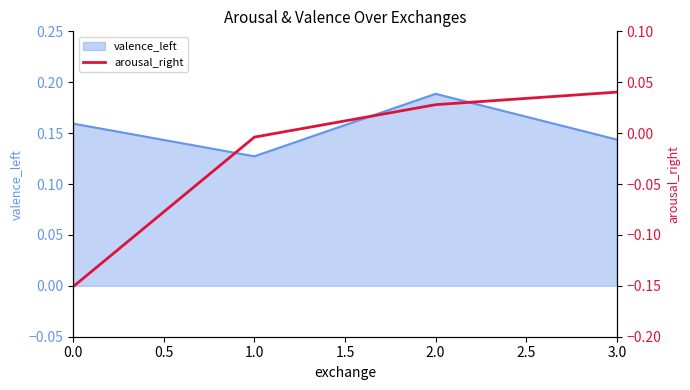

List the labels in order of valence_left value, largest first.

2.0, 0.0, 3.0, 1.0